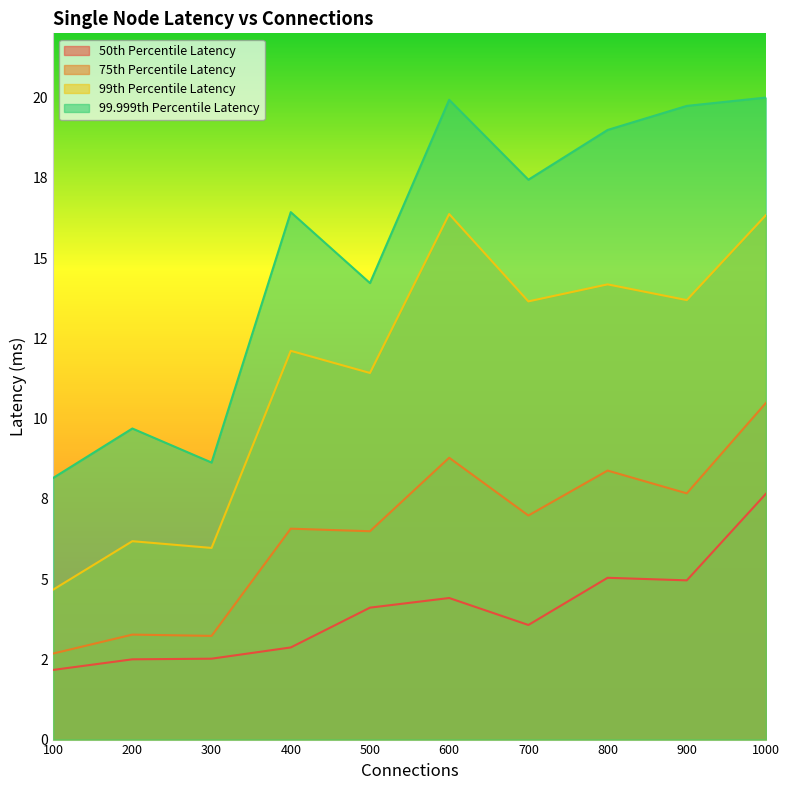

True or false: 75th Percentile Latency and 99th Percentile Latency intersect in this chart.

False